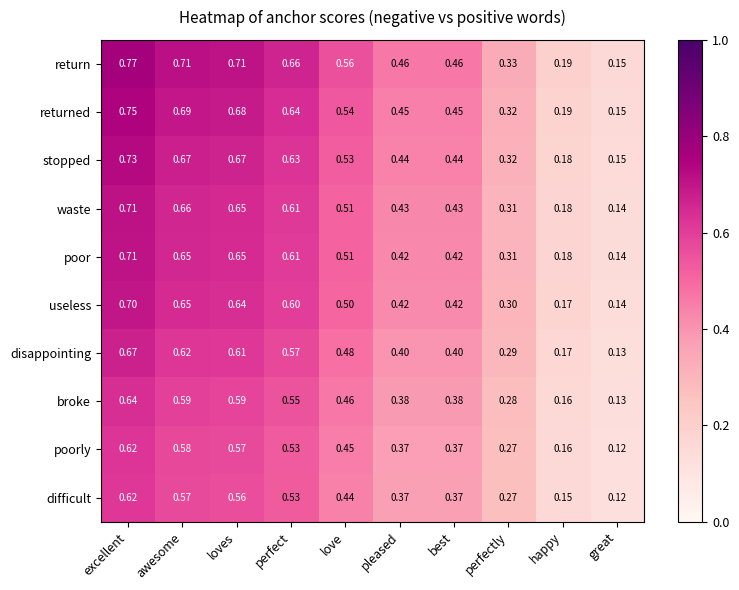

Which series changed the most between best and happy?

return